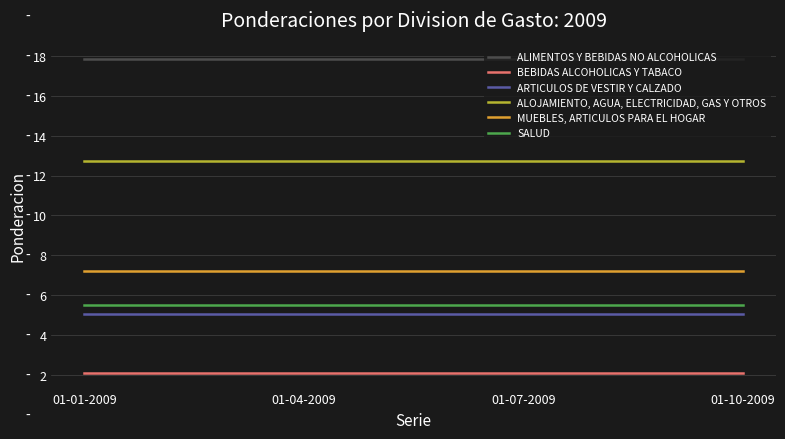

What are all the series names shown in the legend?

ALIMENTOS Y BEBIDAS NO ALCOHOLICAS, BEBIDAS ALCOHOLICAS Y TABACO, ARTICULOS DE VESTIR Y CALZADO, ALOJAMIENTO, AGUA, ELECTRICIDAD, GAS Y OTROS, MUEBLES, ARTICULOS PARA EL HOGAR, SALUD